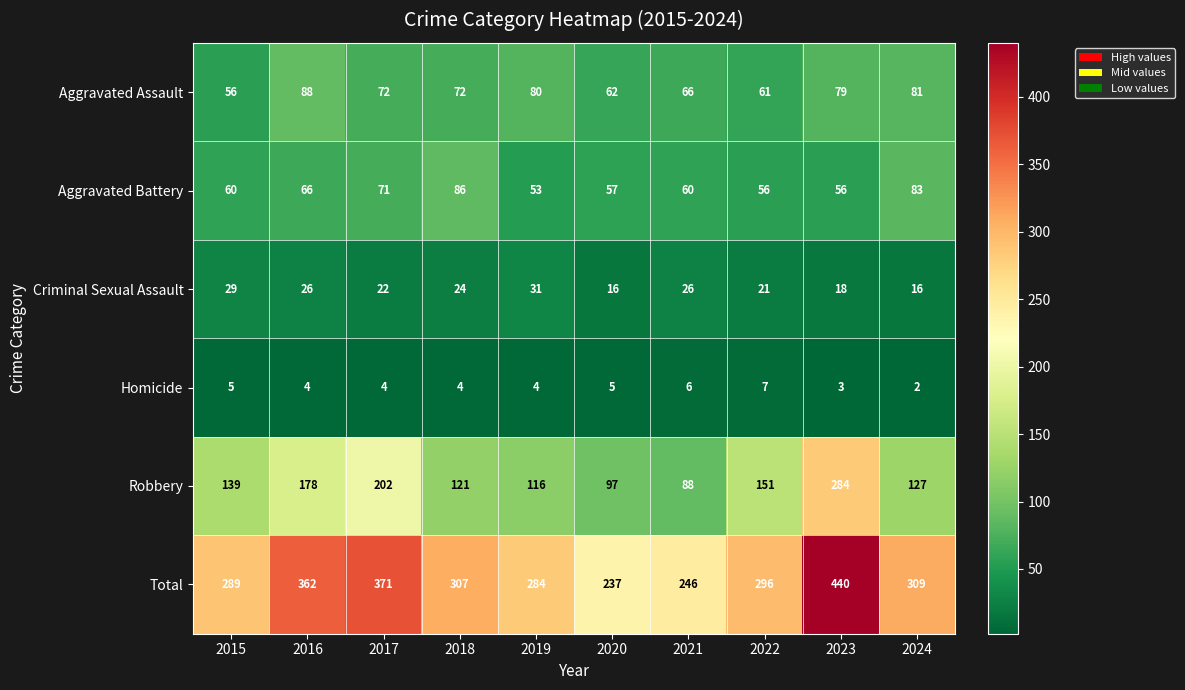

What is the smallest value displayed?

2